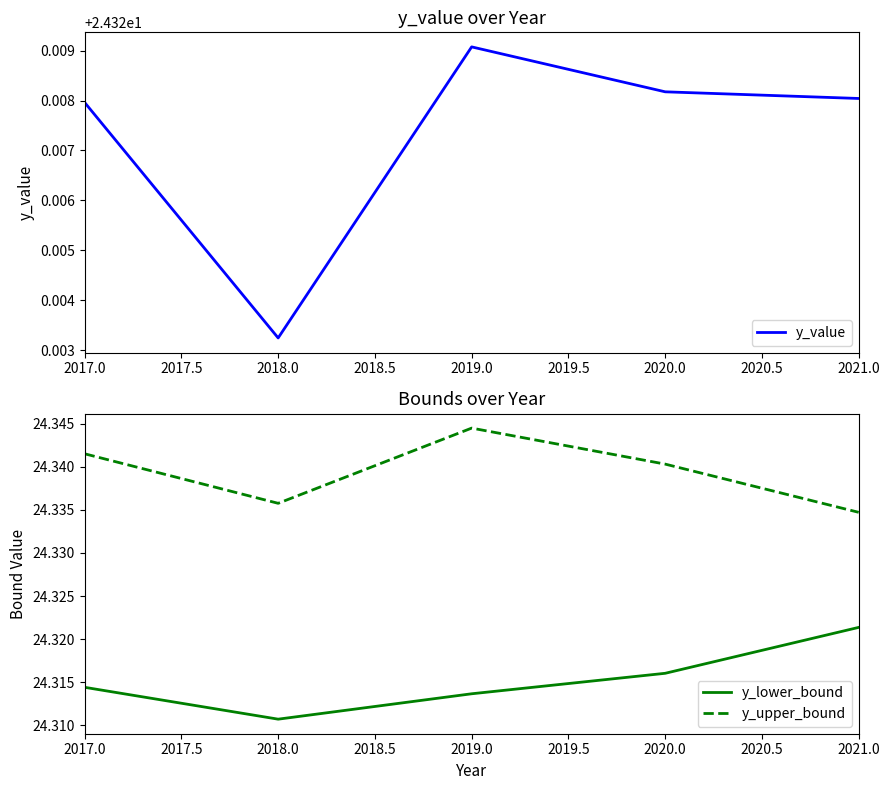

Where is y_upper_bound nearest to the value 24?

2021.0